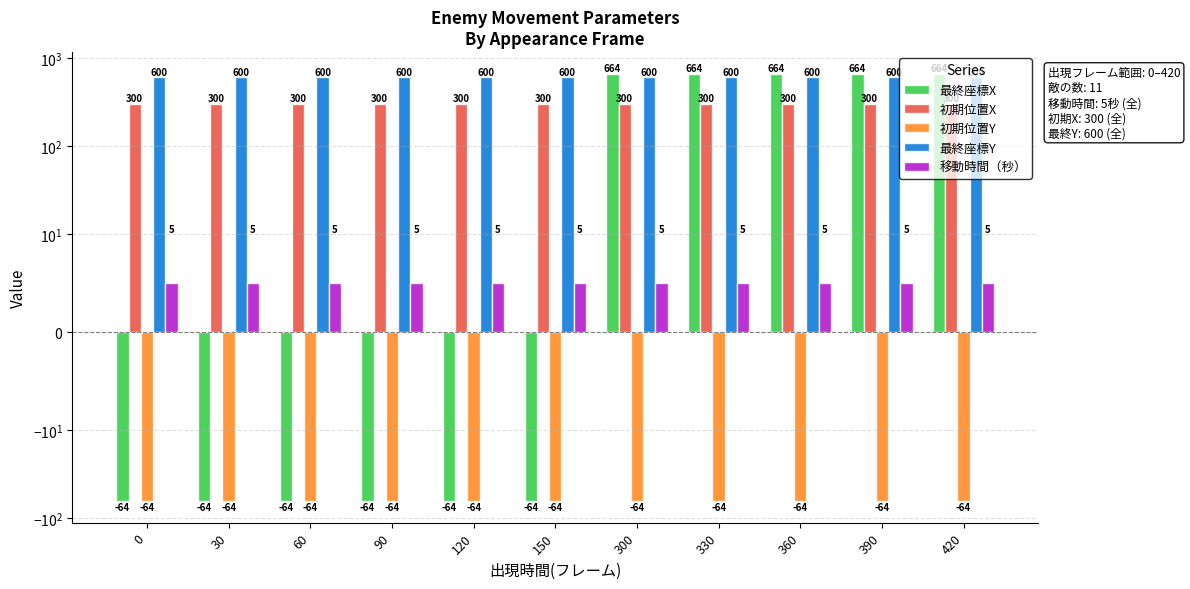

Reading left to right, extract all data points from this chart.

最終座標X: -64	-64	-64	-64	-64	-64	664	664	664	664	664
初期位置X: 300	300	300	300	300	300	300	300	300	300	300
初期位置Y: -64	-64	-64	-64	-64	-64	-64	-64	-64	-64	-64
最終座標Y: 600	600	600	600	600	600	600	600	600	600	600
移動時間（秒）: 5	5	5	5	5	5	5	5	5	5	5